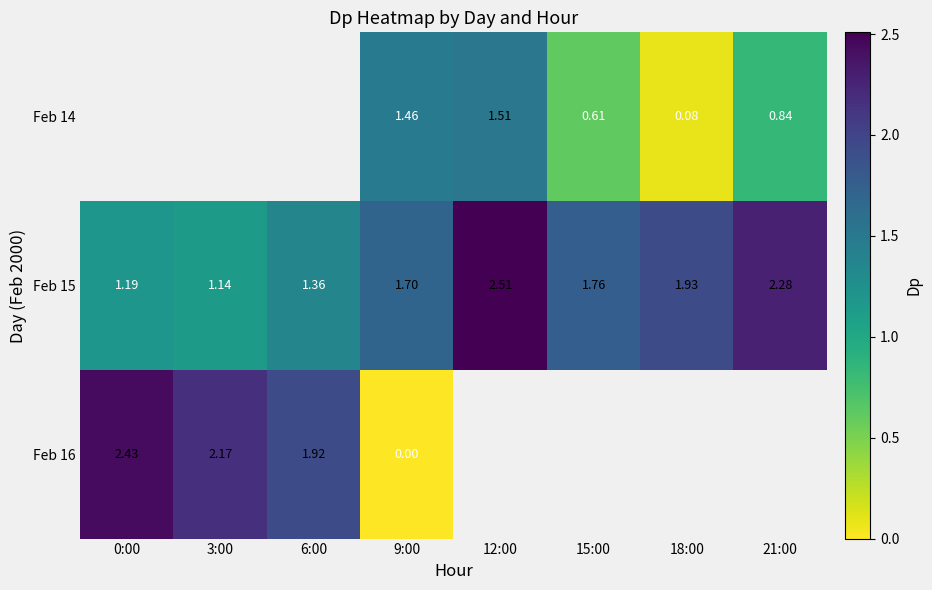

Is the value of Feb 14 at 15:00 greater than the value of Feb 16 at 3:00?

No